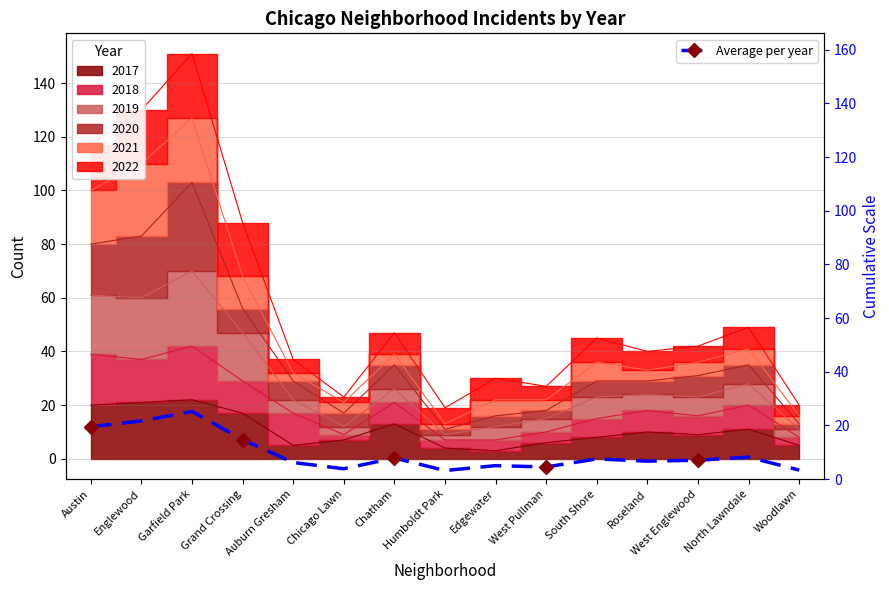

At which category does the data reach its first local valley?

Chicago Lawn